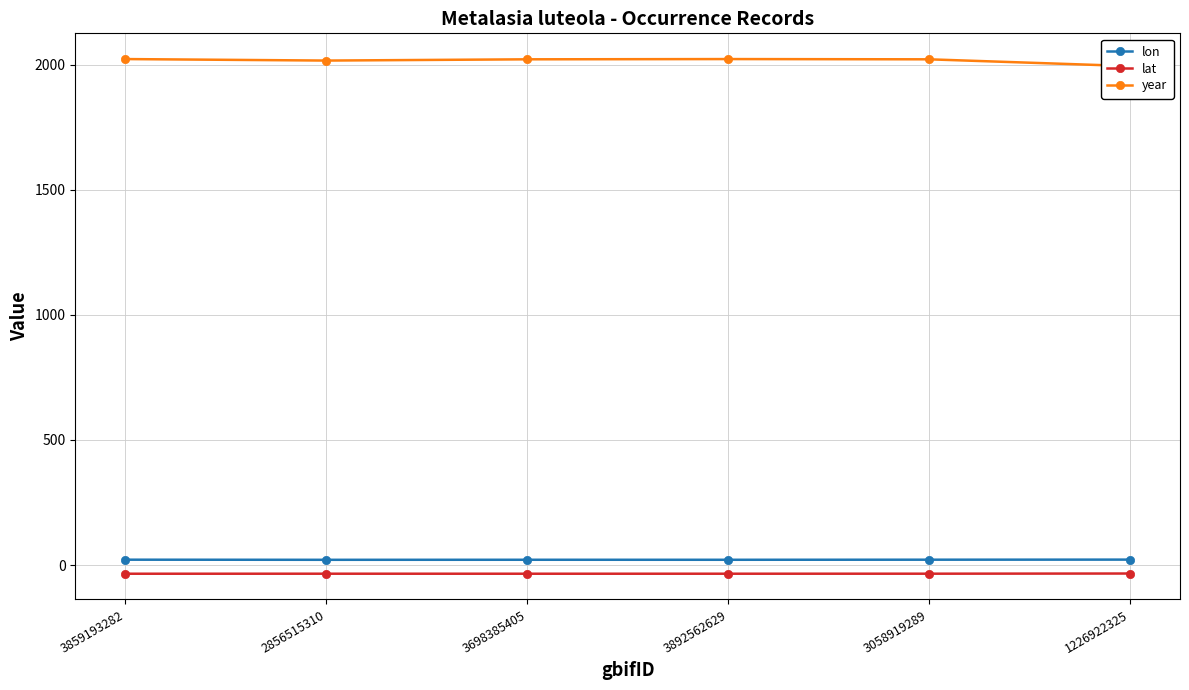

Reading left to right, transcribe all the data shown in this chart.

lon: 21.7	21.2	21.4	21.4	21.7	22.0
lat: -34.4	-34.3	-34.4	-34.3	-34.2	-33.5
year: 2022.0	2016.0	2021.0	2022.0	2021.0	1994.0